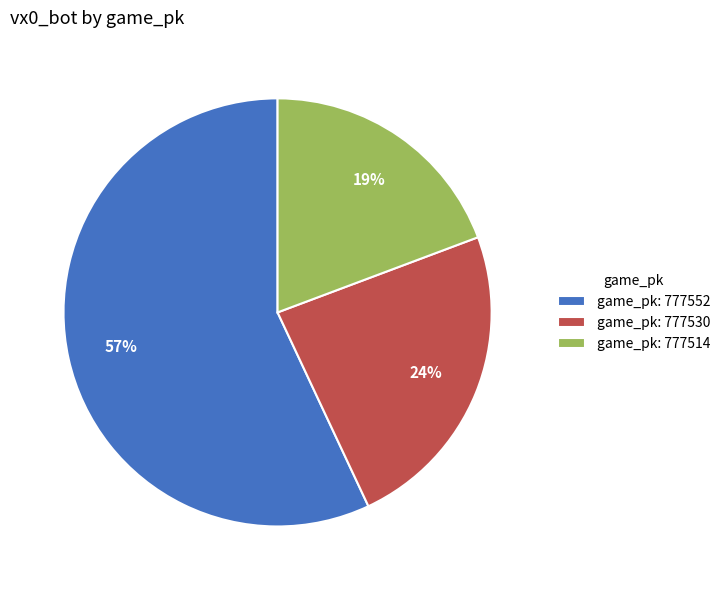

Is it true that game_pk: 777530 is 24% of the pie?

True